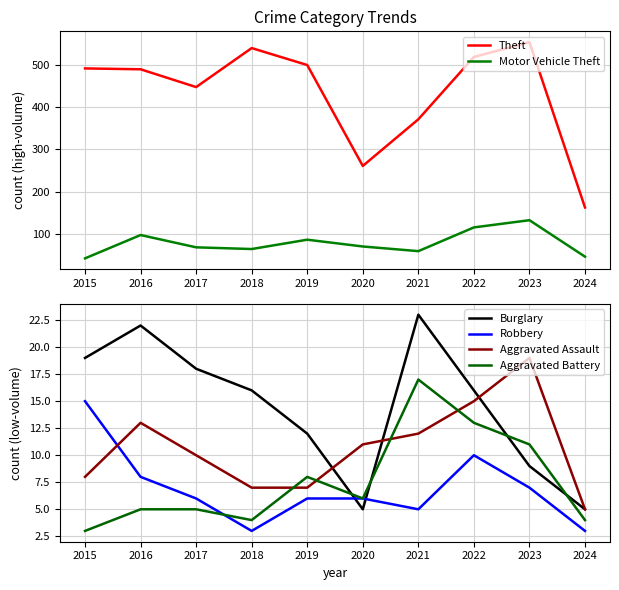

Reading right to left, what are all the values shown in this chart?

Theft: 2024=163	2023=553	2022=518	2021=371	2020=261	2019=499	2018=539	2017=447	2016=489	2015=491
Motor Vehicle Theft: 2024=47	2023=133	2022=116	2021=60	2020=71	2019=87	2018=65	2017=69	2016=98	2015=43
Burglary: 2024=5	2023=9	2022=16	2021=23	2020=5	2019=12	2018=16	2017=18	2016=22	2015=19
Robbery: 2024=3	2023=7	2022=10	2021=5	2020=6	2019=6	2018=3	2017=6	2016=8	2015=15
Aggravated Assault: 2024=5	2023=19	2022=15	2021=12	2020=11	2019=7	2018=7	2017=10	2016=13	2015=8
Aggravated Battery: 2024=4	2023=11	2022=13	2021=17	2020=6	2019=8	2018=4	2017=5	2016=5	2015=3